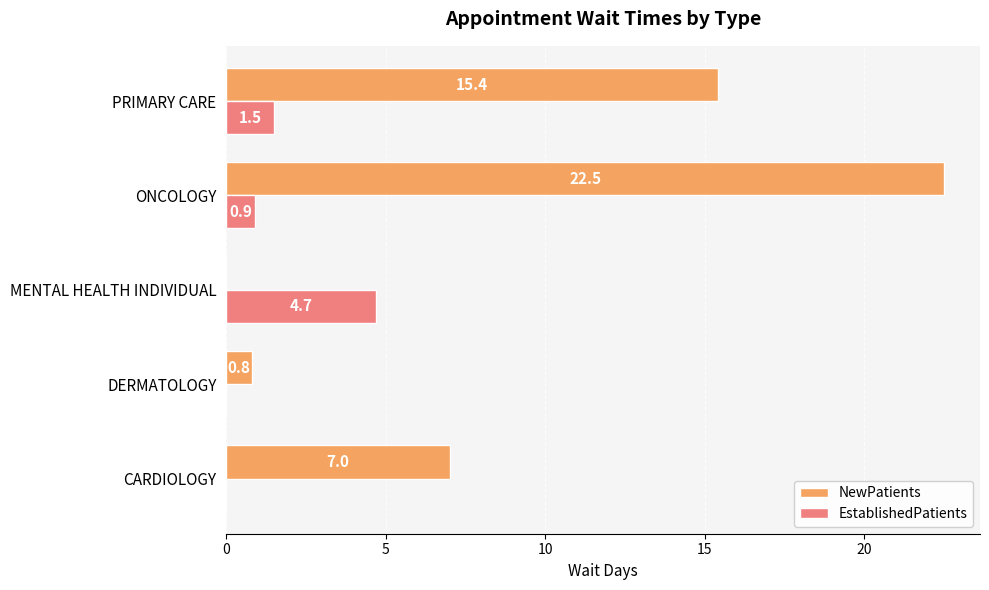

At which label does NewPatients reach its peak?

ONCOLOGY